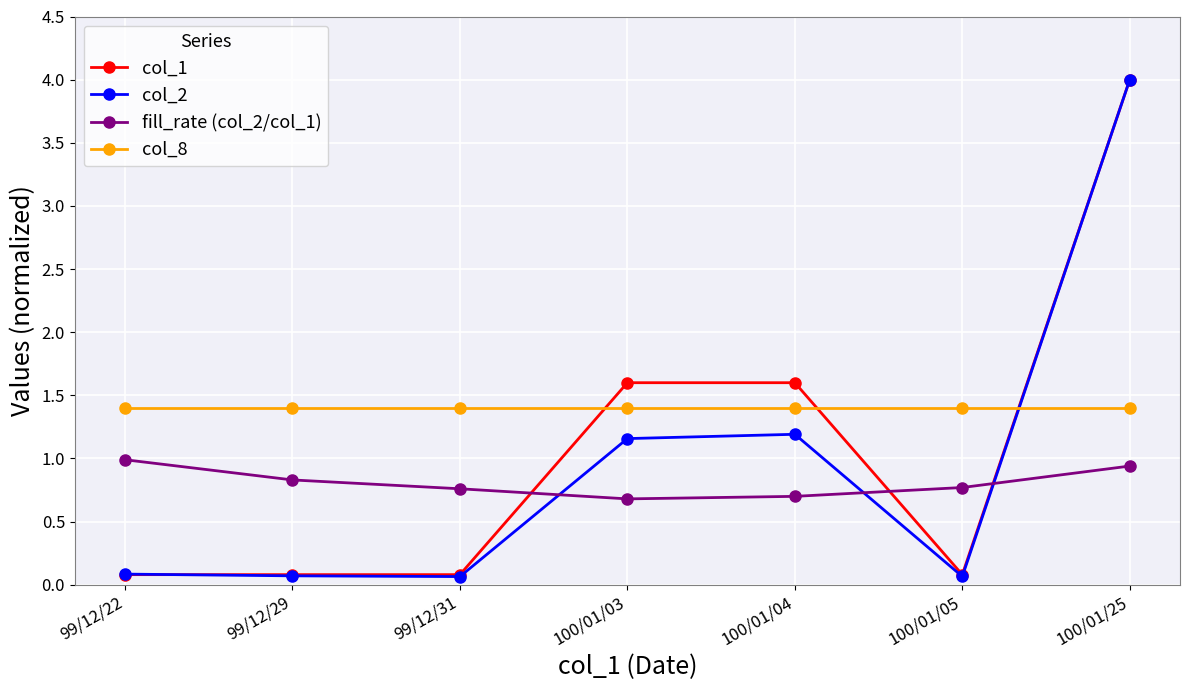

What is the label of the 7th point from the right?

99/12/22